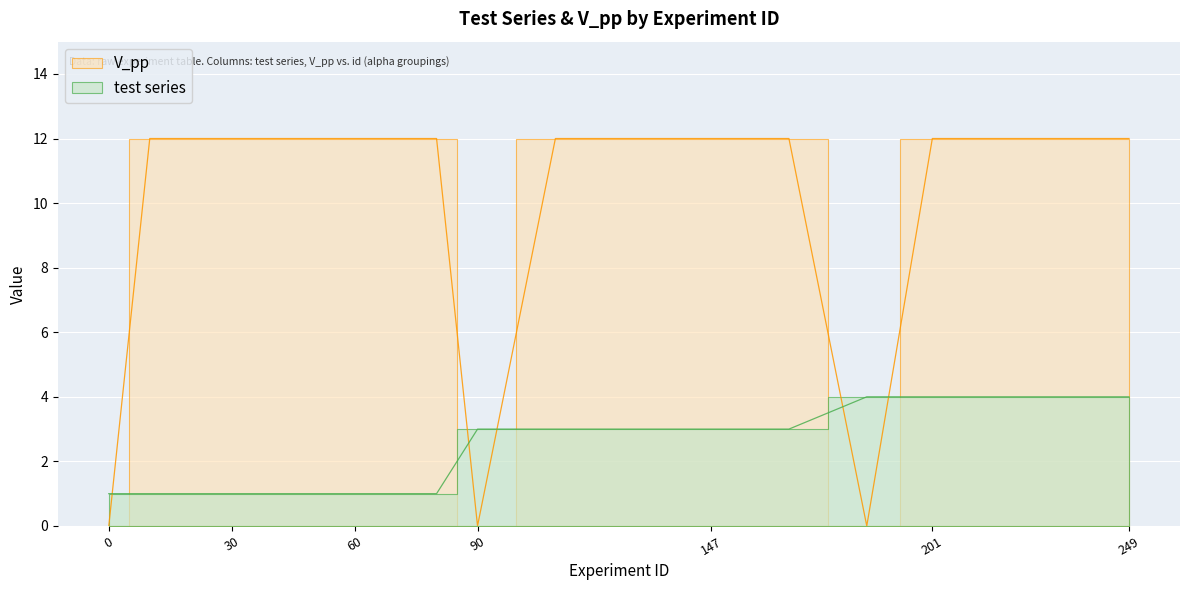

At 2, list the series in order from smallest to largest.

test series, V_pp